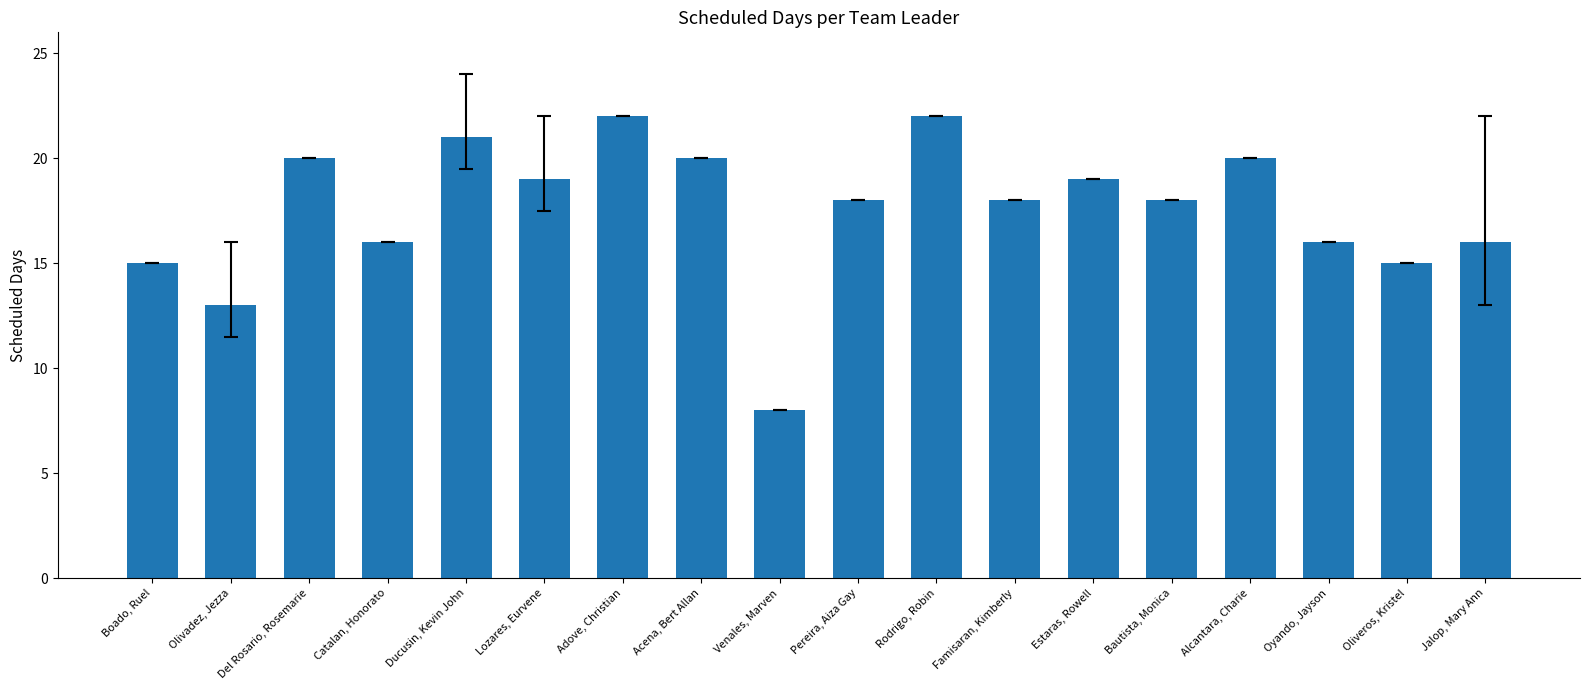

What is the label of the 14th bar from the left?

Bautista, Monica